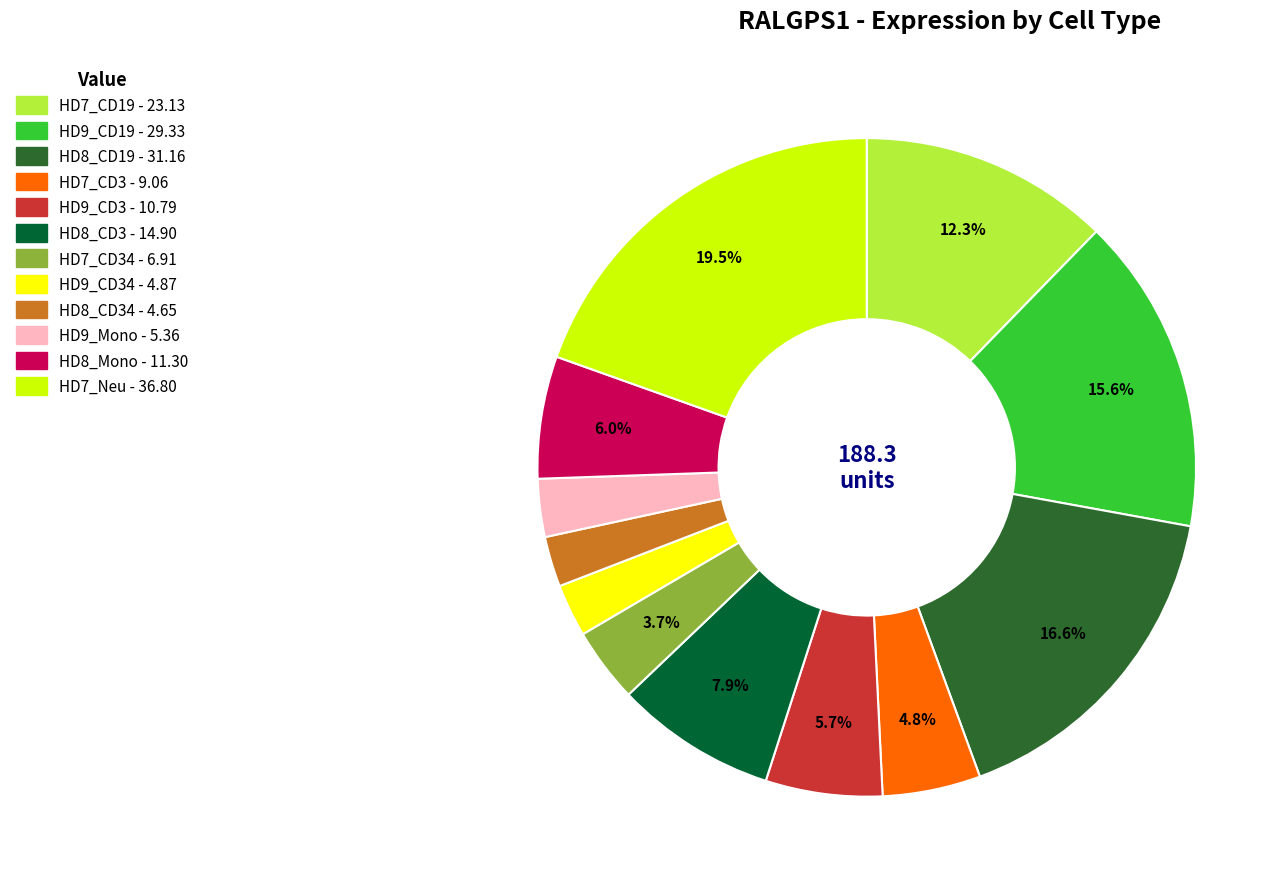

Is there any slice that represents more than half of the pie?

No